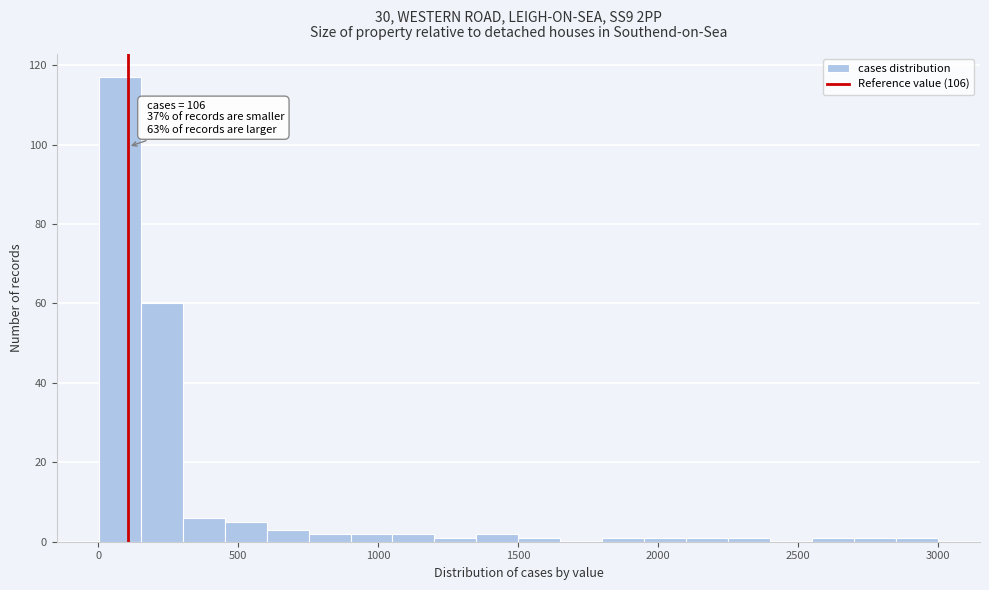

Around what value on the x-axis is the tallest bar? Give the approximate position of its centre, as read against the axis.

100